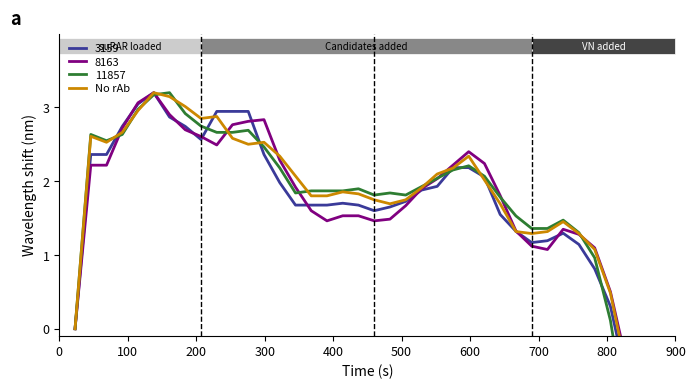

What is the sum of all values?

65.4